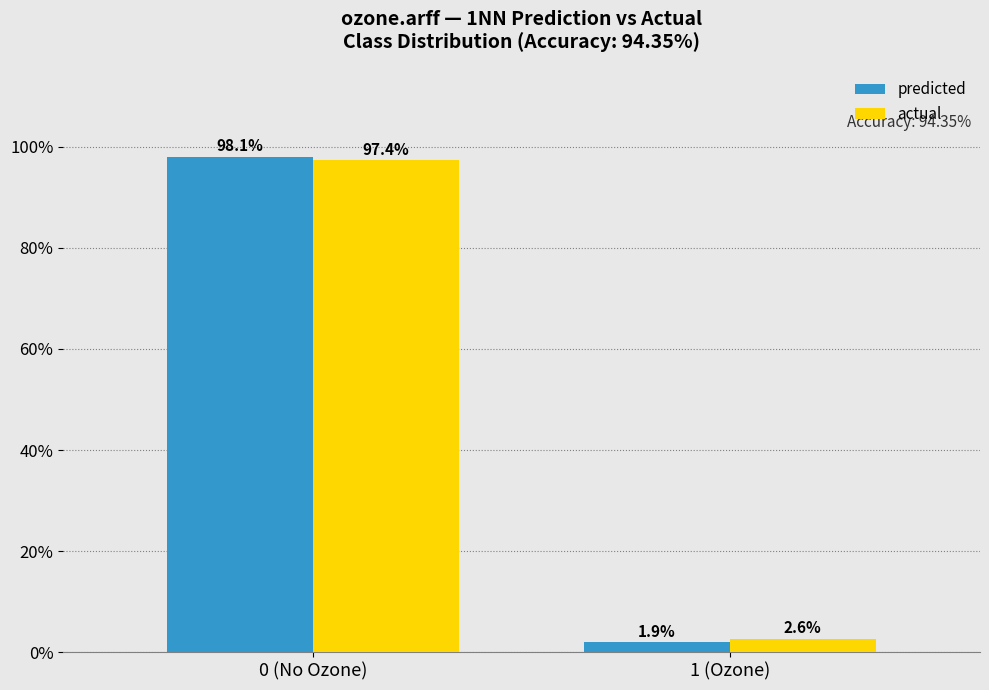

Reading right to left, extract all data points from this chart.

predicted: 1 (Ozone)=1.9	0 (No Ozone)=98.1
actual: 1 (Ozone)=2.6	0 (No Ozone)=97.4